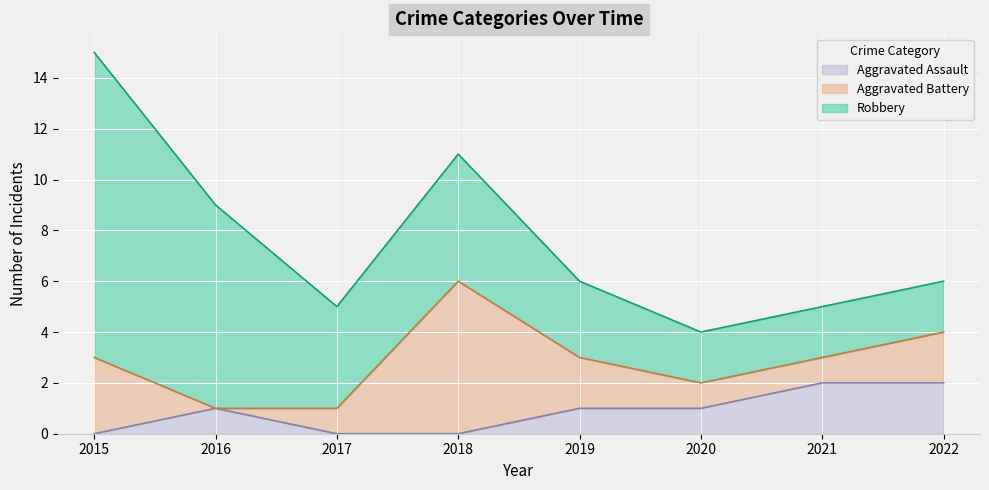

Reading left to right, list all the values displayed in this chart.

Aggravated Assault: 0	1	0	0	1	1	2	2
Aggravated Battery: 3	0	1	6	2	1	1	2
Robbery: 12	8	4	5	3	2	2	2